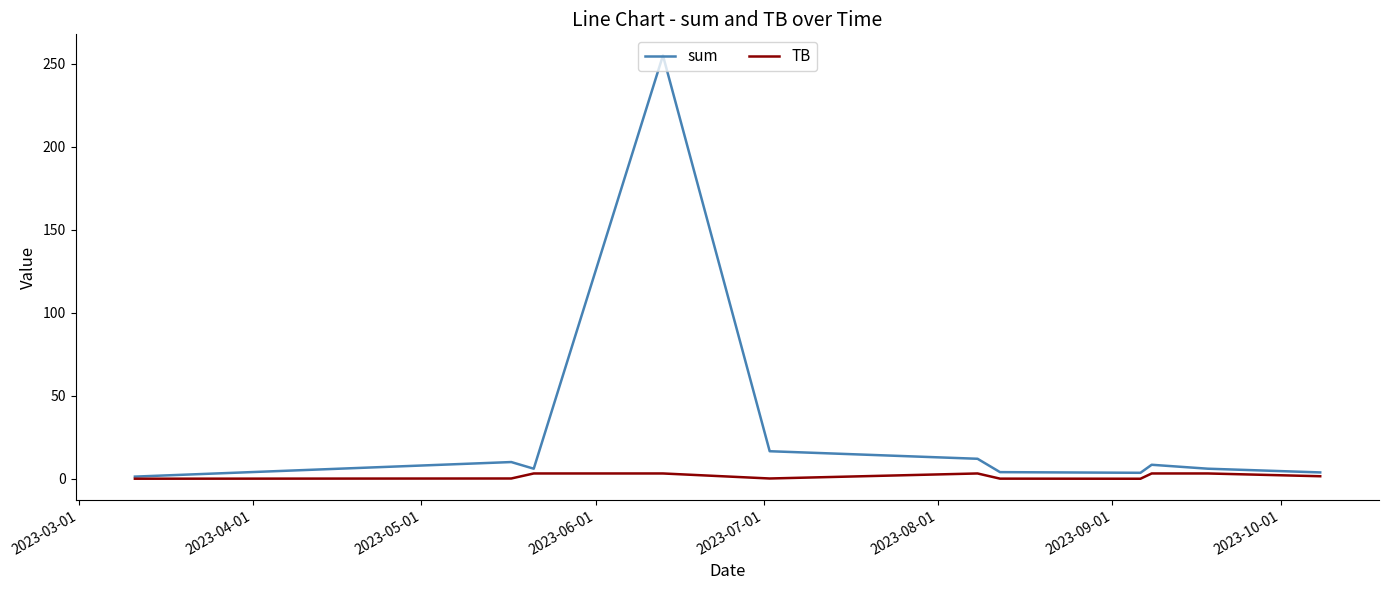

List the series in order of their peak value, lowest first.

TB, sum